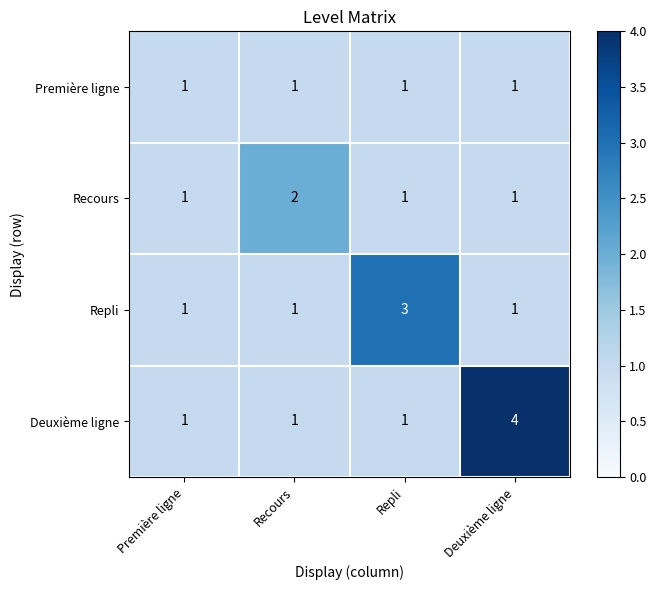

Reading left to right, extract all data points from this chart.

Première ligne: 1	1	1	1
Recours: 1	2	1	1
Repli: 1	1	3	1
Deuxième ligne: 1	1	1	4